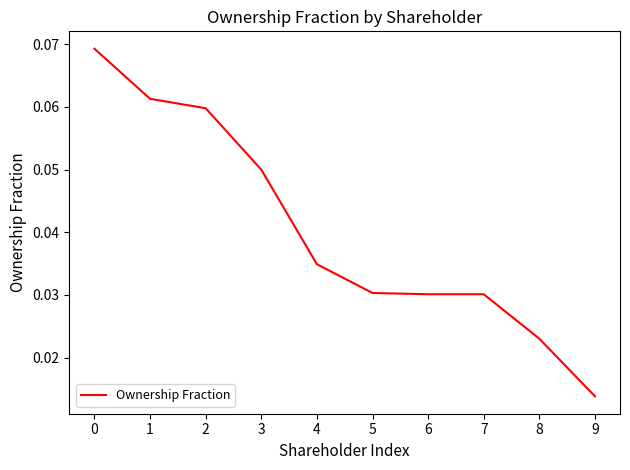

Count the number of categories in the chart.

10